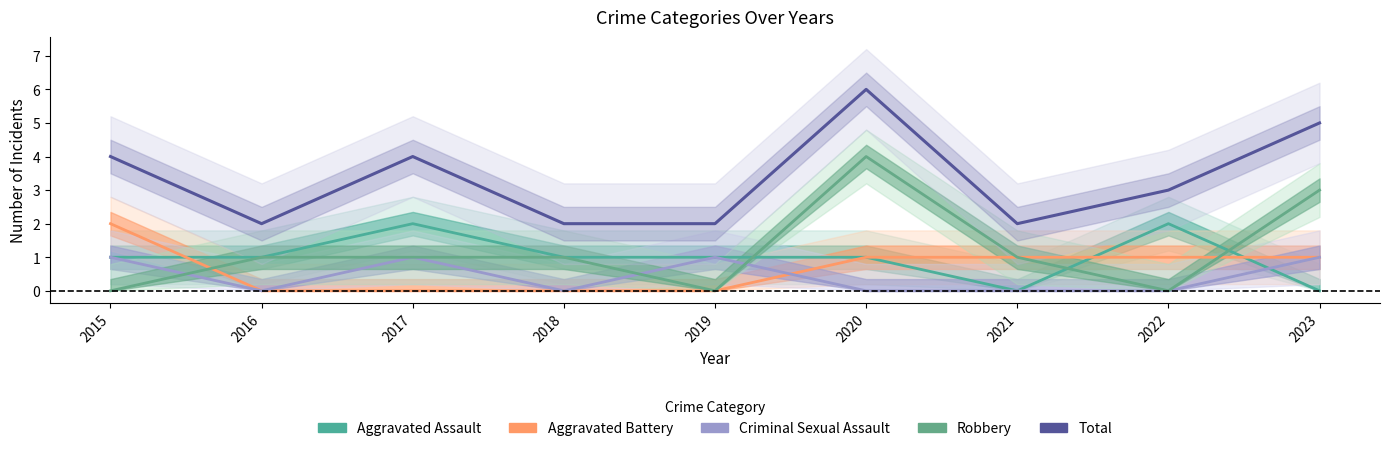

At which label does Aggravated Battery reach its minimum?

2016